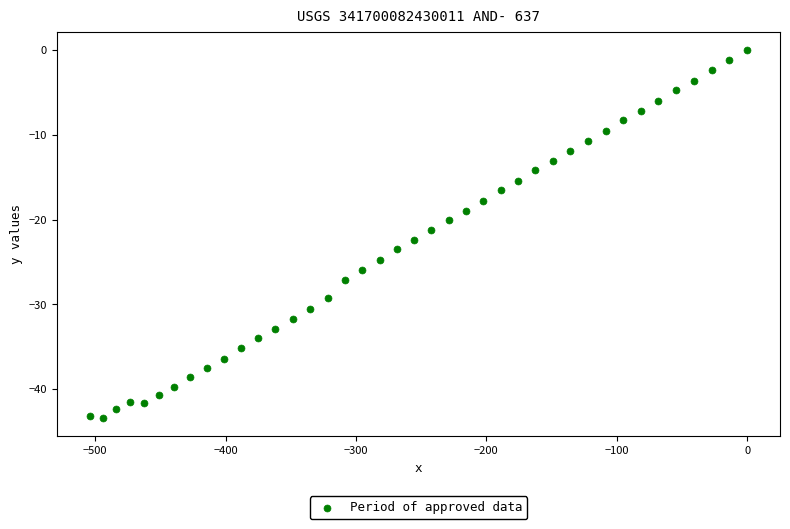

What is the range of X values (max minus min)?

504.2